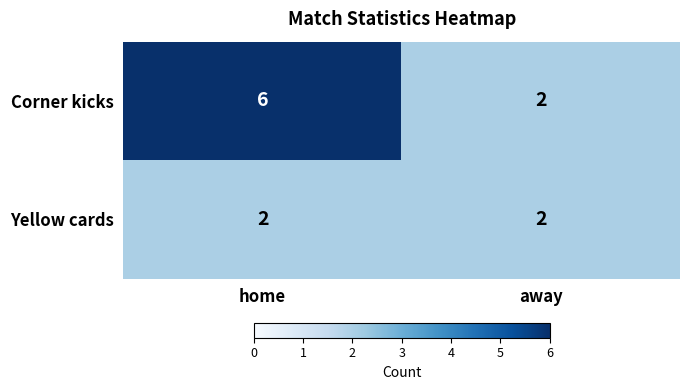

What is the greatest value displayed?

6